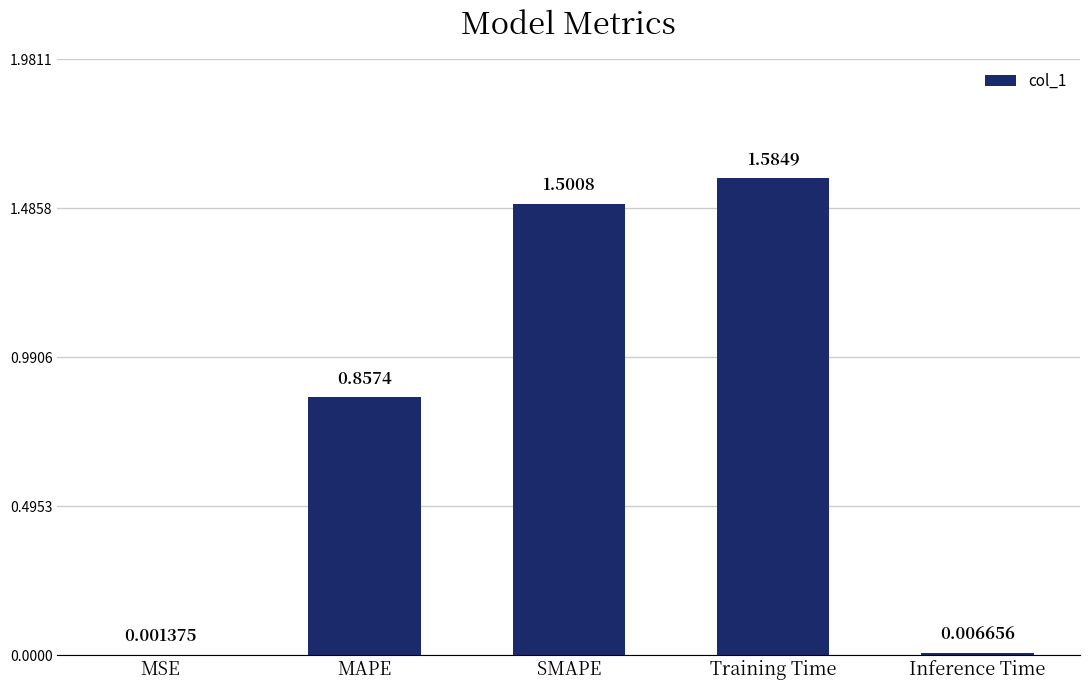

The chart shows a value of 1.5 at SMAPE. True or false?

True